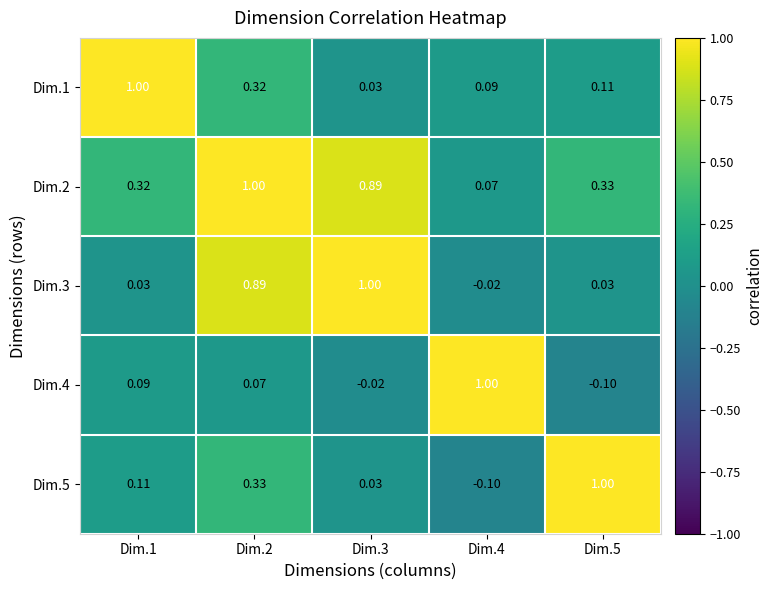

How many data points does each series have?

5